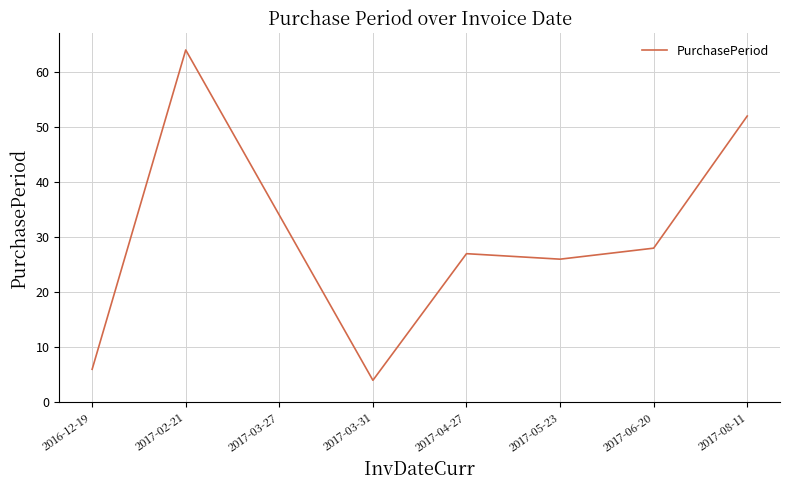

What is the sum of all values?

241